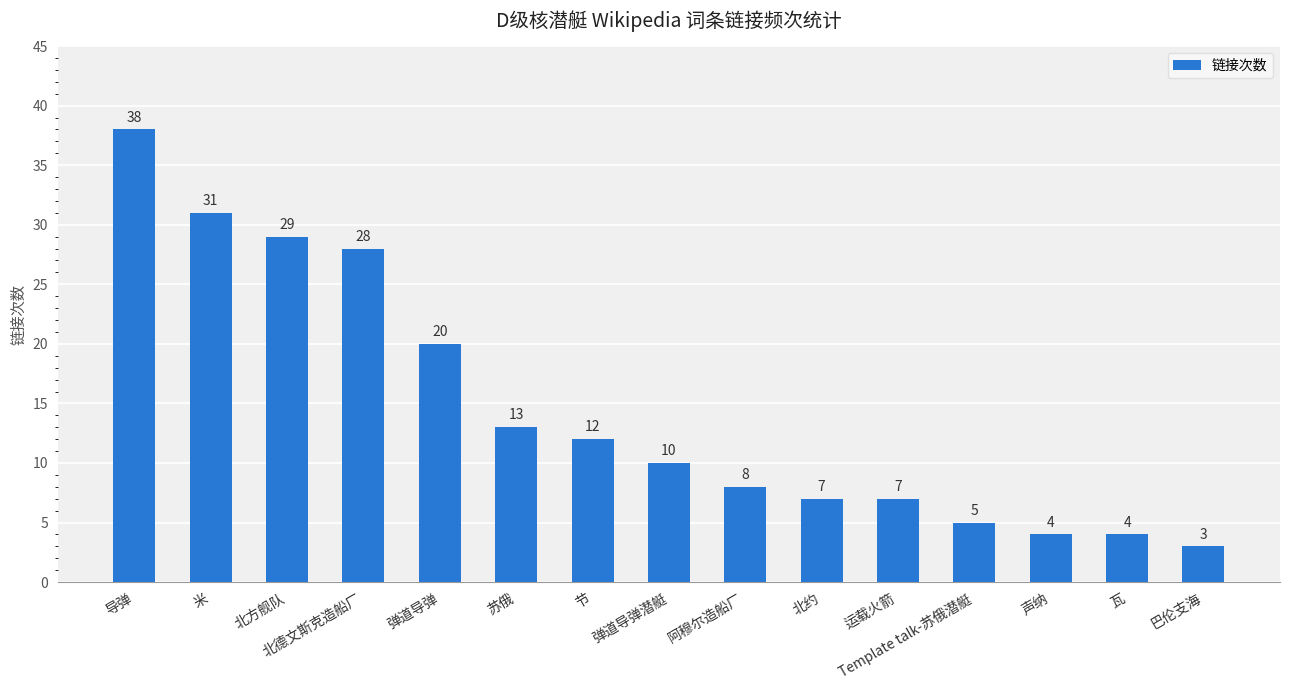

Reading left to right, extract all data points from this chart.

导弹=38	米=31	北方舰队=29	北德文斯克造船厂=28	弹道导弹=20	苏俄=13	节=12	弹道导弹潜艇=10	阿穆尔造船厂=8	北约=7	运载火箭=7	Template talk-苏俄潜艇=5	声纳=4	瓦=4	巴伦支海=3